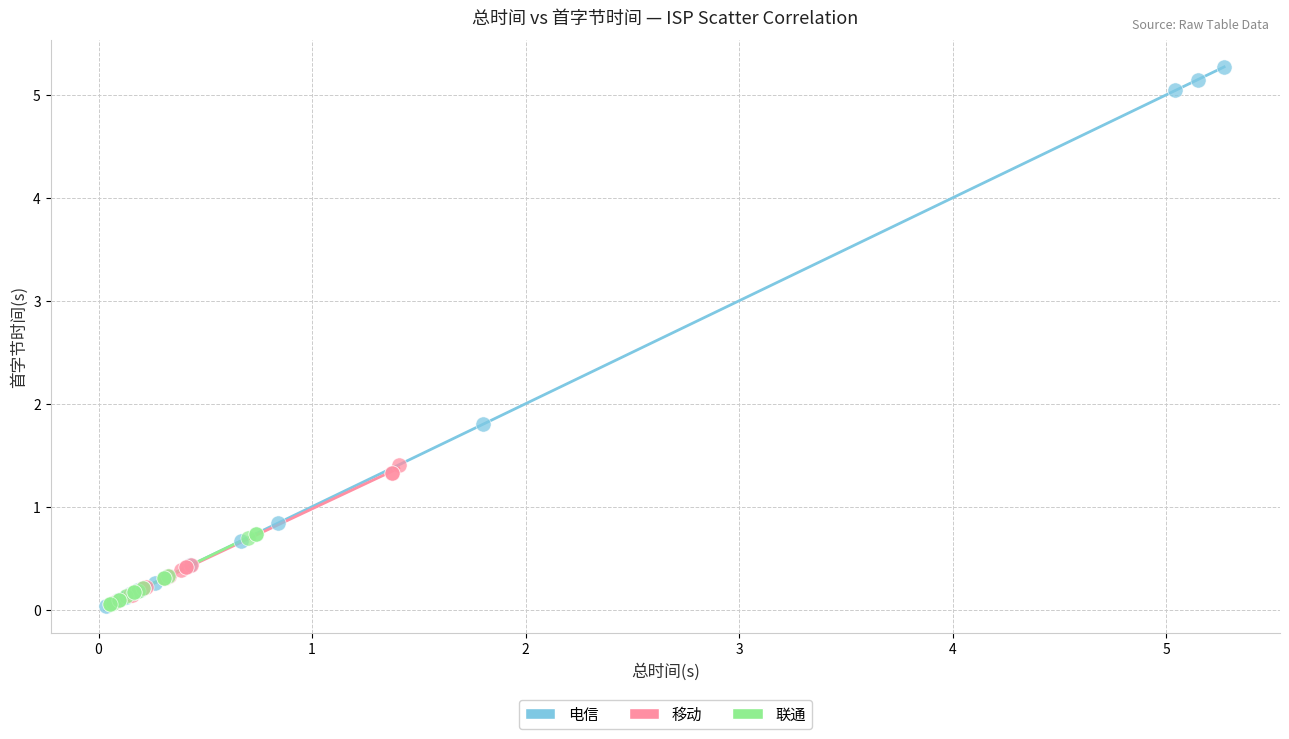

Which series contains the highest Y value?

电信